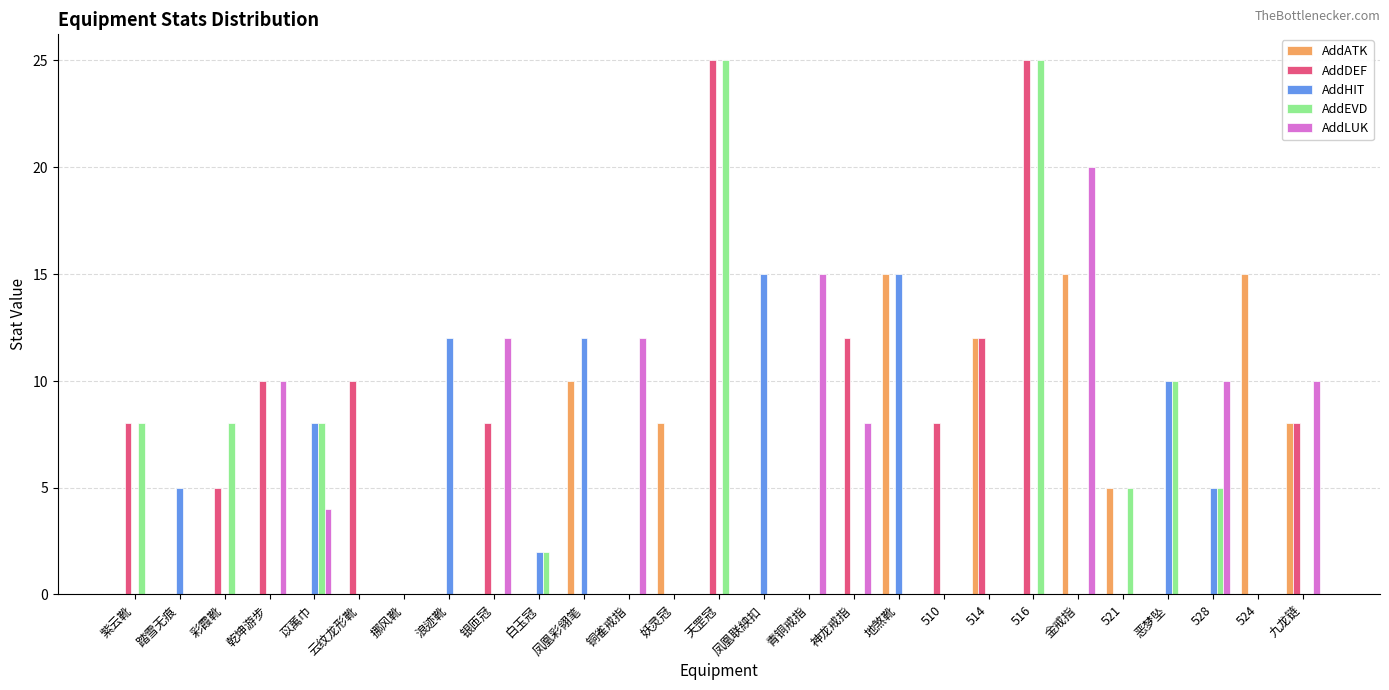

Reading left to right, transcribe all the data shown in this chart.

AddATK: 紫云靴=0	踏雪无痕=0	彩霞靴=0	乾坤游步=0	苡萭巾=0	云纹龙形靴=0	挪风靴=0	浪迹靴=0	银匝冠=0	白玉冠=0	凤凰彩翎笔=10	铜雀戒指=0	妖灵冠=8	天罡冠=0	凤凰联紻扣=0	青铜戒指=0	神龙戒指=0	地煞靴=15	510=0	514=12	516=0	金戒指=15	521=5	恶梦坠=0	528=0	524=15	九龙链=8
AddDEF: 紫云靴=8	踏雪无痕=0	彩霞靴=5	乾坤游步=10	苡萭巾=0	云纹龙形靴=10	挪风靴=0	浪迹靴=0	银匝冠=8	白玉冠=0	凤凰彩翎笔=0	铜雀戒指=0	妖灵冠=0	天罡冠=25	凤凰联紻扣=0	青铜戒指=0	神龙戒指=12	地煞靴=0	510=8	514=12	516=25	金戒指=0	521=0	恶梦坠=0	528=0	524=0	九龙链=8
AddHIT: 紫云靴=0	踏雪无痕=5	彩霞靴=0	乾坤游步=0	苡萭巾=8	云纹龙形靴=0	挪风靴=0	浪迹靴=12	银匝冠=0	白玉冠=2	凤凰彩翎笔=12	铜雀戒指=0	妖灵冠=0	天罡冠=0	凤凰联紻扣=15	青铜戒指=0	神龙戒指=0	地煞靴=15	510=0	514=0	516=0	金戒指=0	521=0	恶梦坠=10	528=5	524=0	九龙链=0
AddEVD: 紫云靴=8	踏雪无痕=0	彩霞靴=8	乾坤游步=0	苡萭巾=8	云纹龙形靴=0	挪风靴=0	浪迹靴=0	银匝冠=0	白玉冠=2	凤凰彩翎笔=0	铜雀戒指=0	妖灵冠=0	天罡冠=25	凤凰联紻扣=0	青铜戒指=0	神龙戒指=0	地煞靴=0	510=0	514=0	516=25	金戒指=0	521=5	恶梦坠=10	528=5	524=0	九龙链=0
AddLUK: 紫云靴=0	踏雪无痕=0	彩霞靴=0	乾坤游步=10	苡萭巾=4	云纹龙形靴=0	挪风靴=0	浪迹靴=0	银匝冠=12	白玉冠=0	凤凰彩翎笔=0	铜雀戒指=12	妖灵冠=0	天罡冠=0	凤凰联紻扣=0	青铜戒指=15	神龙戒指=8	地煞靴=0	510=0	514=0	516=0	金戒指=20	521=0	恶梦坠=0	528=10	524=0	九龙链=10